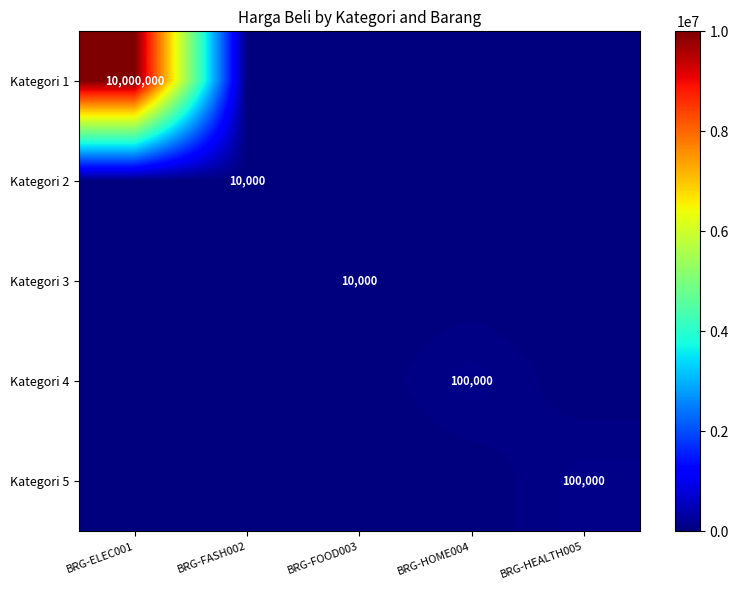

The value of Kategori 1 at BRG-ELEC001 is 2353001. True or false?

False